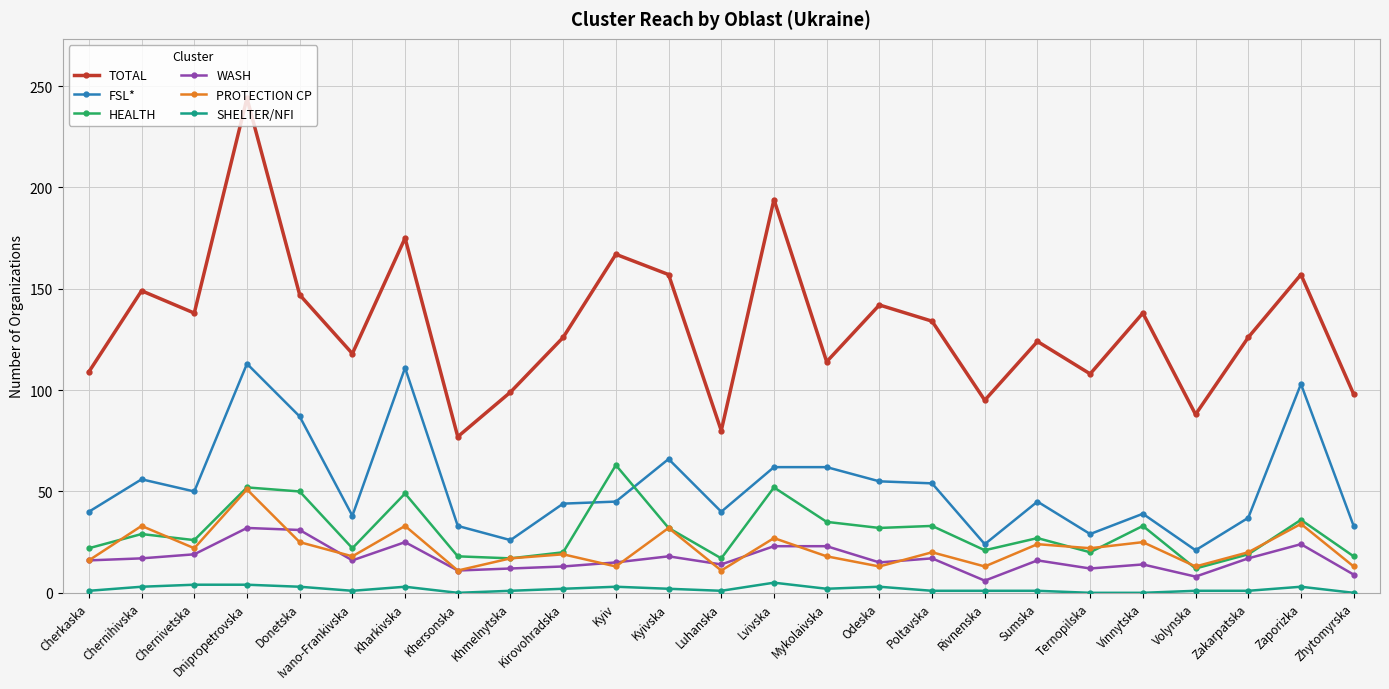

Rank the series at Mykolaivska from lowest to highest value.

SHELTER/NFI, PROTECTION CP, WASH, HEALTH, FSL*, TOTAL